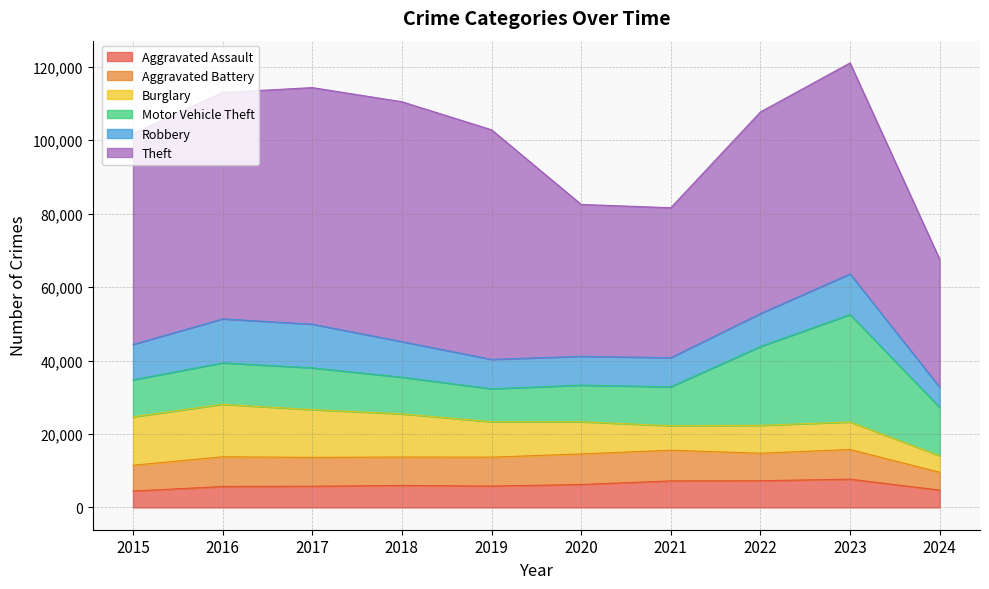

How many data points in Burglary are less than 9638?

5